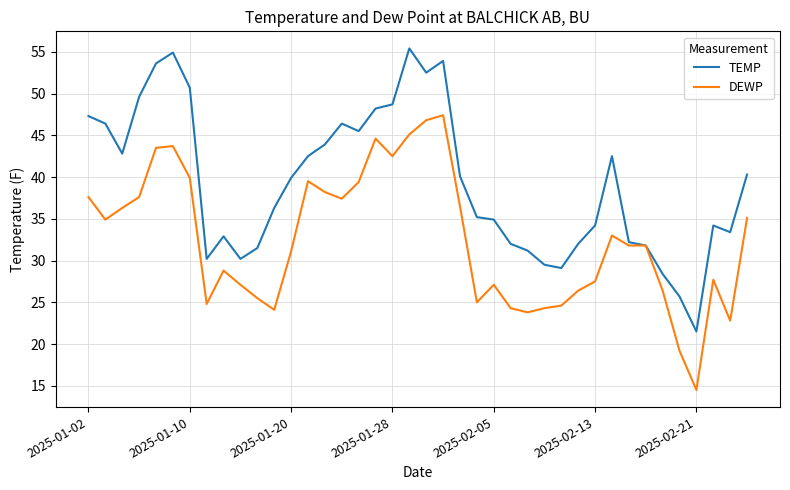

Which series has the largest total across all categories?

TEMP